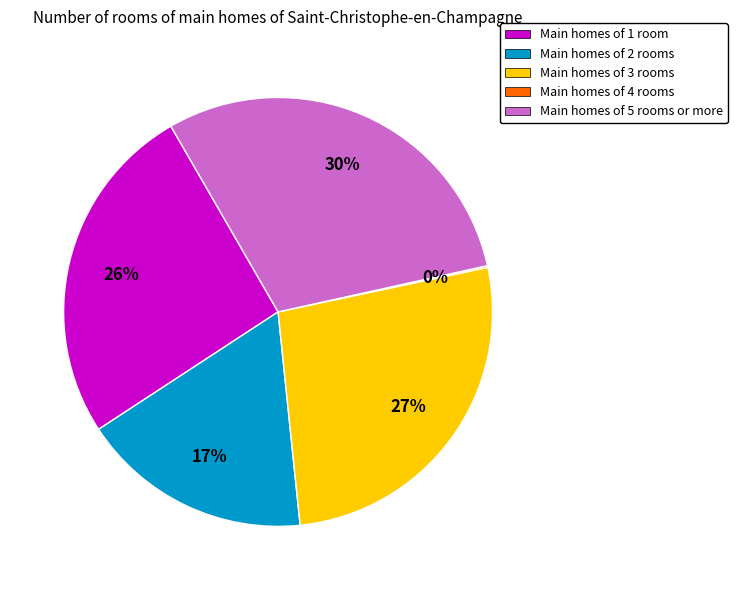

To the nearest percent, what percentage of the pie is Main homes of 1 room?

26%